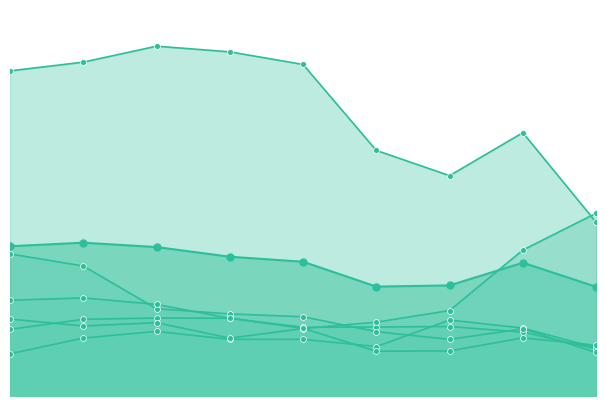

What are all the series names shown in the legend?

Aggravated Assault, Aggravated Battery, Burglary, Motor Vehicle Theft, Robbery, Theft